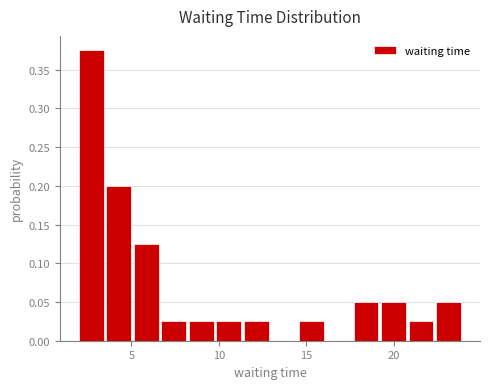

Read against the x-axis, roughly where is the centre of the tallest bar?

2.5